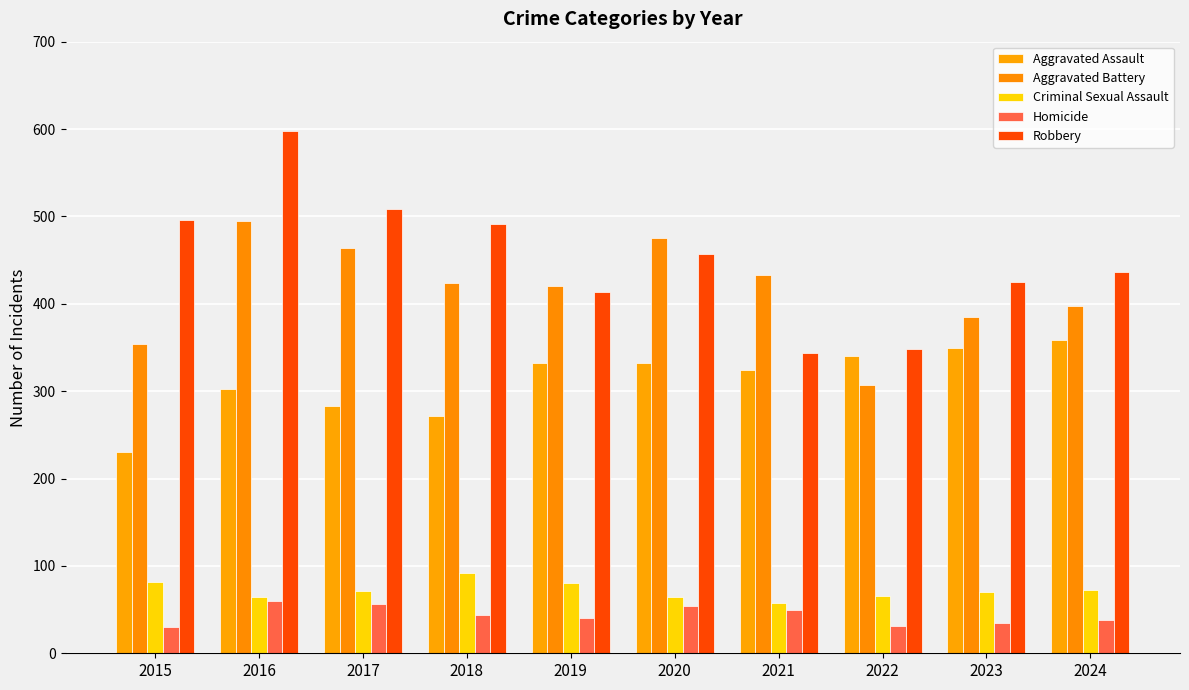

What is the sum of the Criminal Sexual Assault values at 2017 and 2021?

129